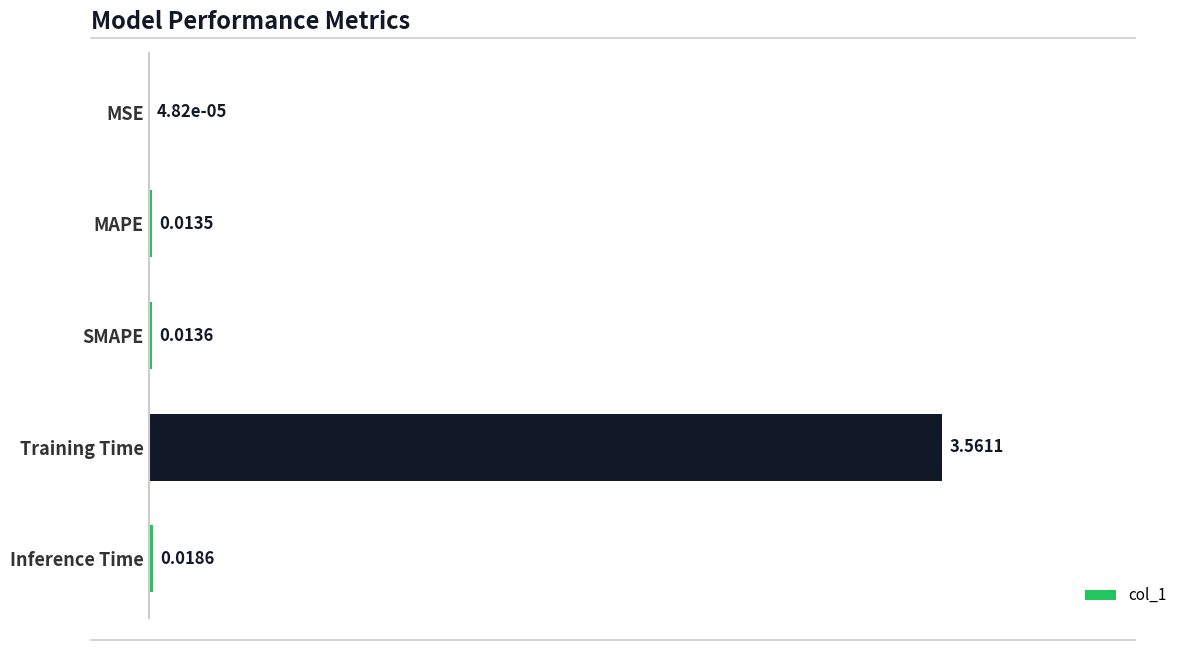

Are the bars grouped side by side (vs. stacked)?

No